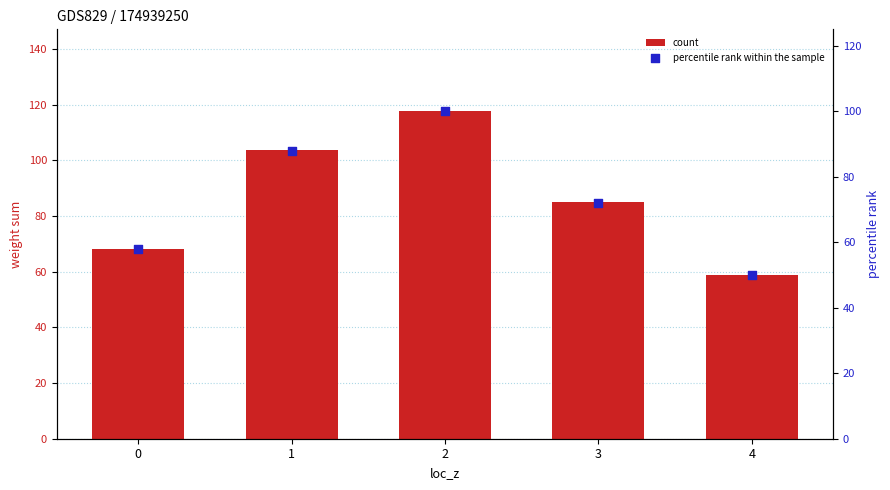

Is the value of count at 1 greater than the value of percentile rank within the sample at 0?

Yes